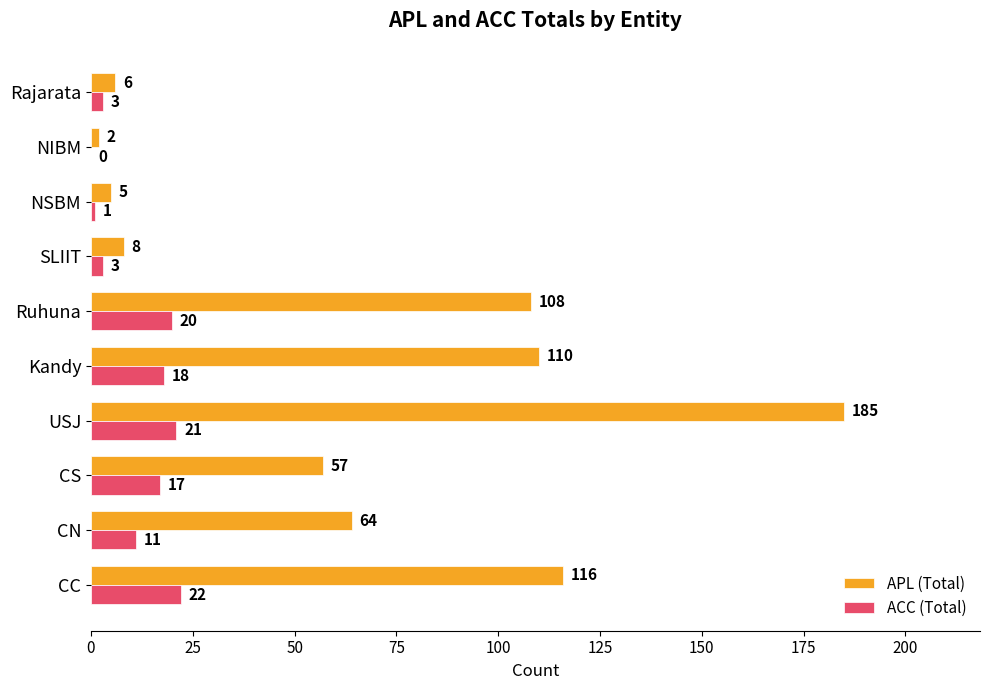

Which series has the largest total across all categories?

APL (Total)